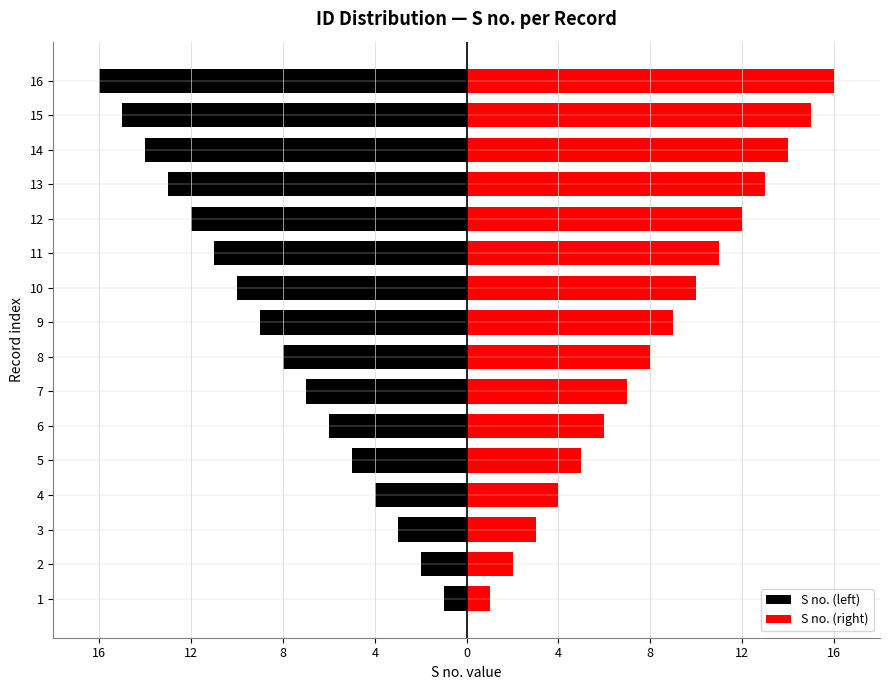

Which series has the widest spread of values?

S no. (left)